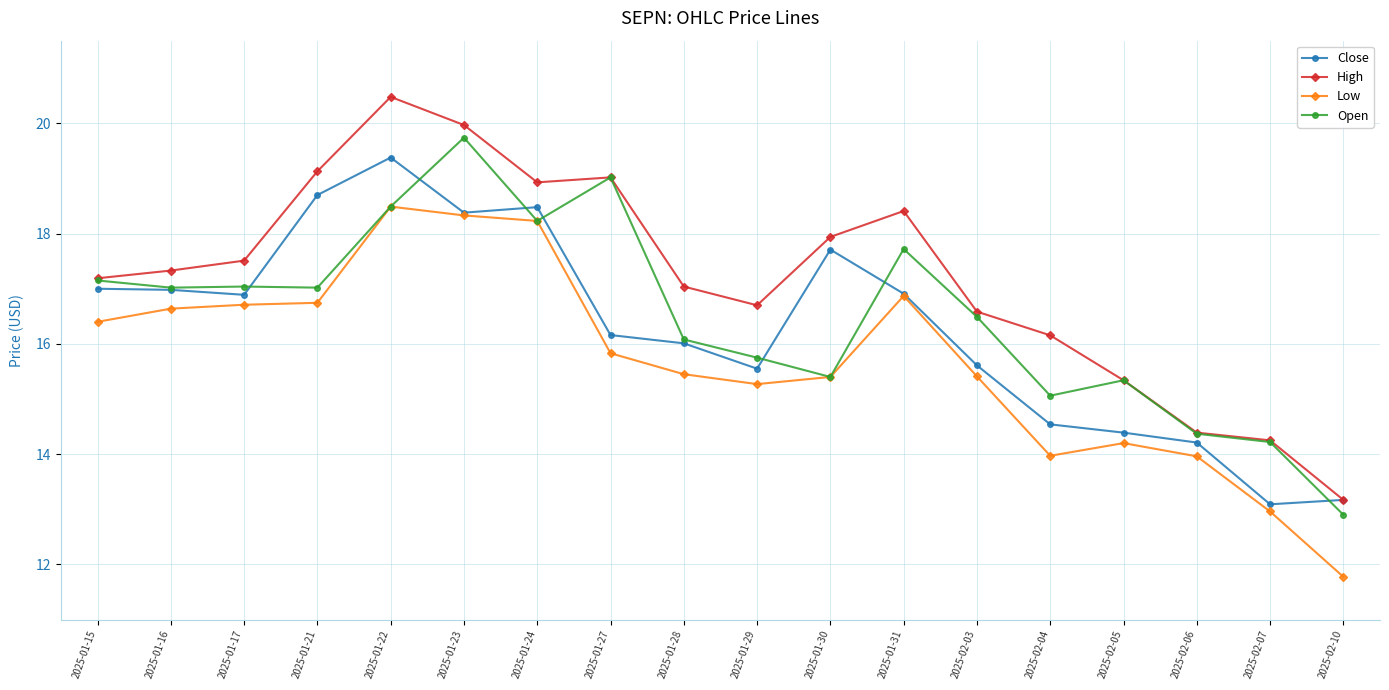

What is the maximum value for Open?

19.7